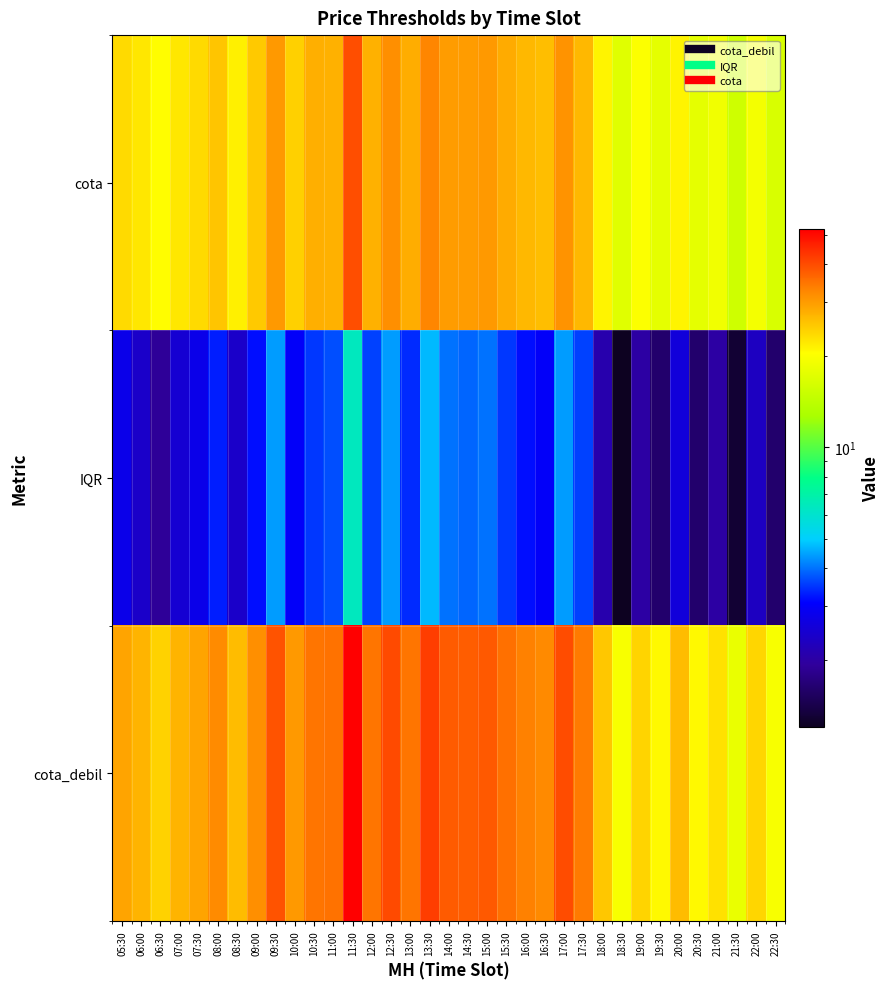

How many distinct data groups are displayed?

3